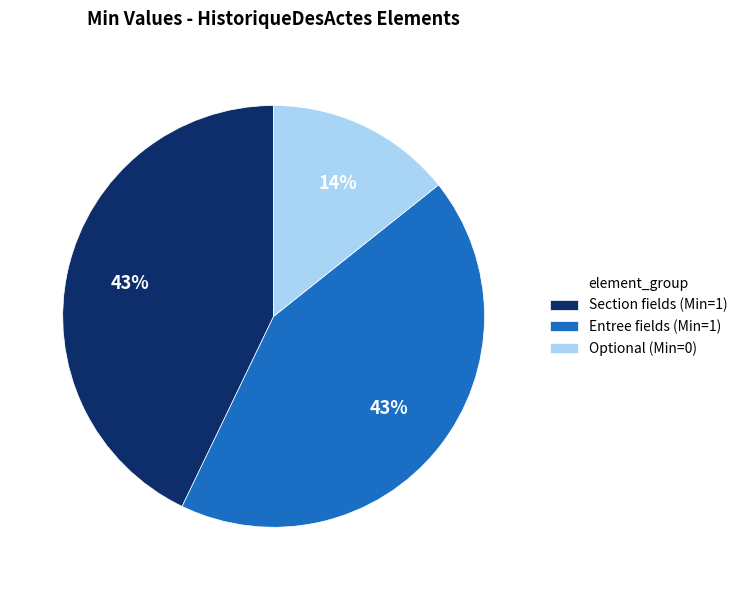

To the nearest percent, what portion does Section fields (Min=1) represent?

43%